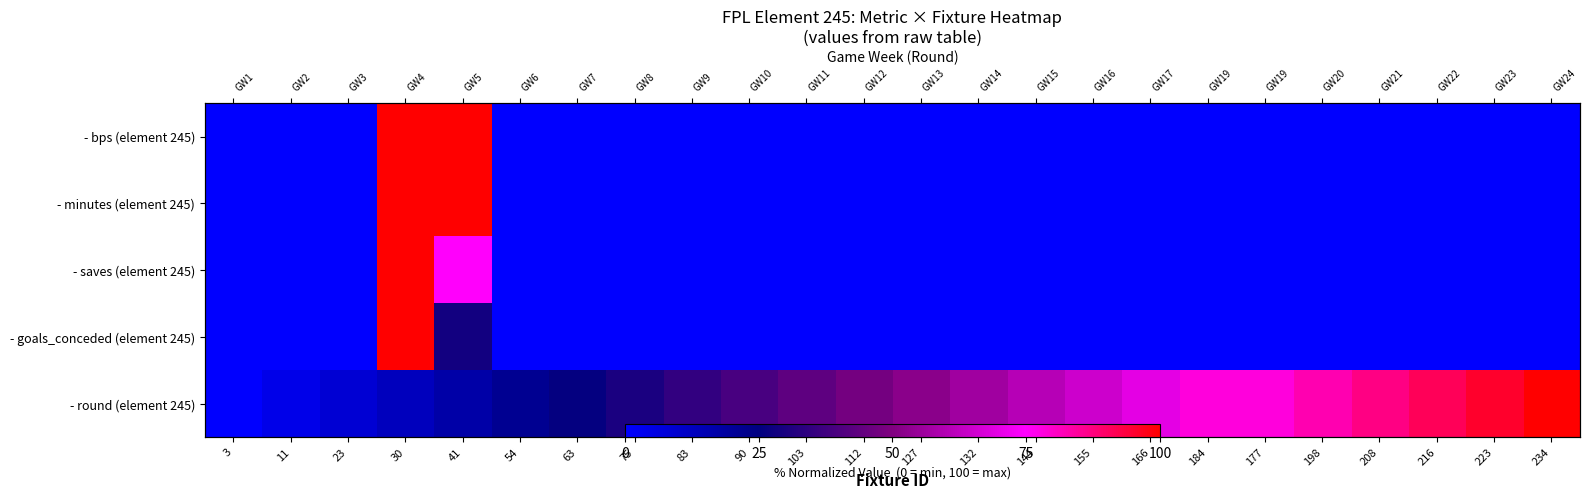

Rank the series at 184 from lowest to highest value.

- bps (element 245), - minutes (element 245), - saves (element 245), - goals_conceded (element 245), - round (element 245)